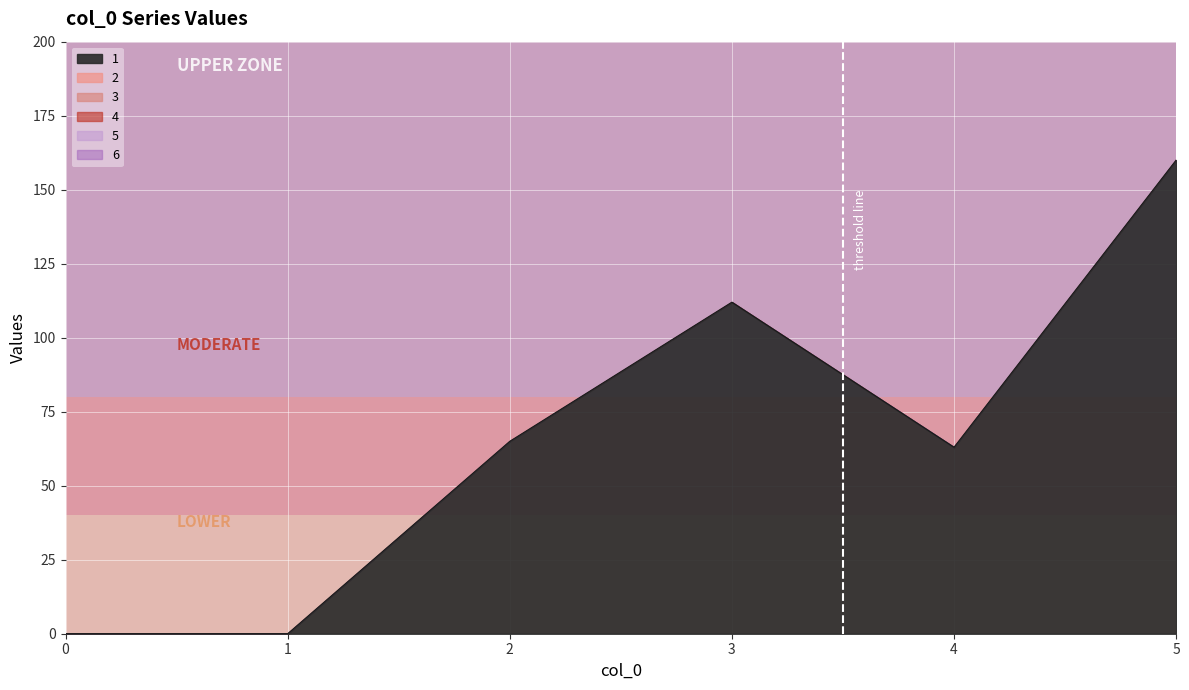

Reading right to left, extract all data points from this chart.

1: 160	63	112	65	0	0
2: 0	0	0	0	0	0
3: 0	0	0	0	0	0
4: 0	0	0	0	0	0
5: 0	0	0	0	0	0
6: 0	0	0	0	0	0